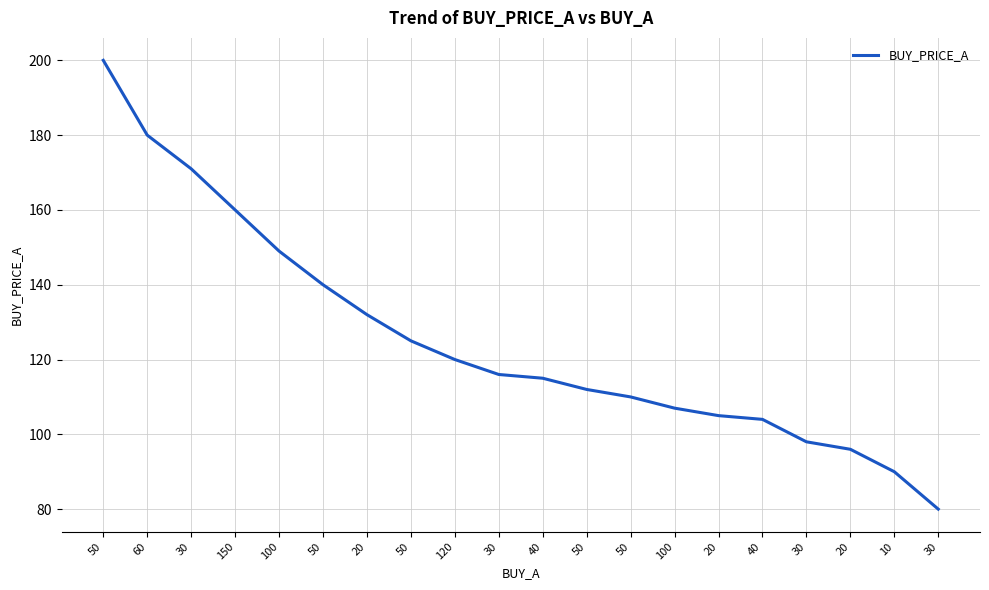

How many lines are shown in the chart?

1